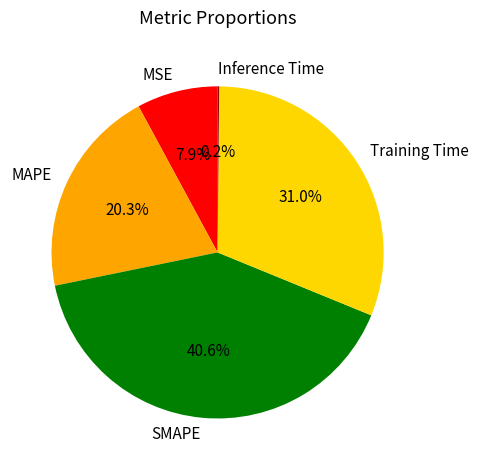

What portion of the pie excludes MSE?

92.1%